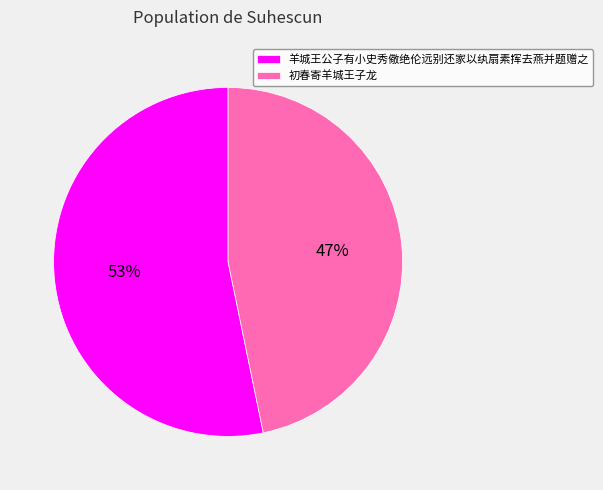

Approximately how many times larger is the value at 羊城王公子有小史秀儆绝伦远别还家以纨扇素挥去燕并题赠之 compared to 初春寄羊城王子龙?

1.1